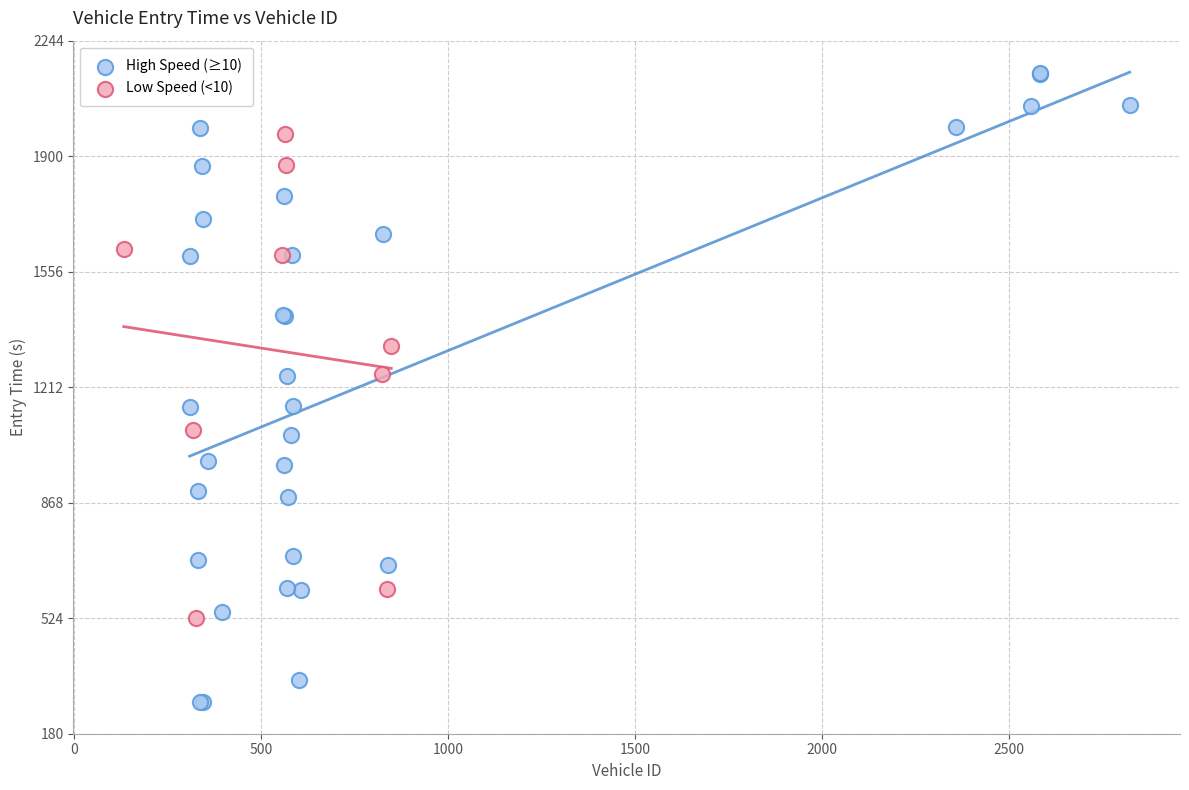

Which series reaches the minimum Y coordinate?

High Speed (≥10)